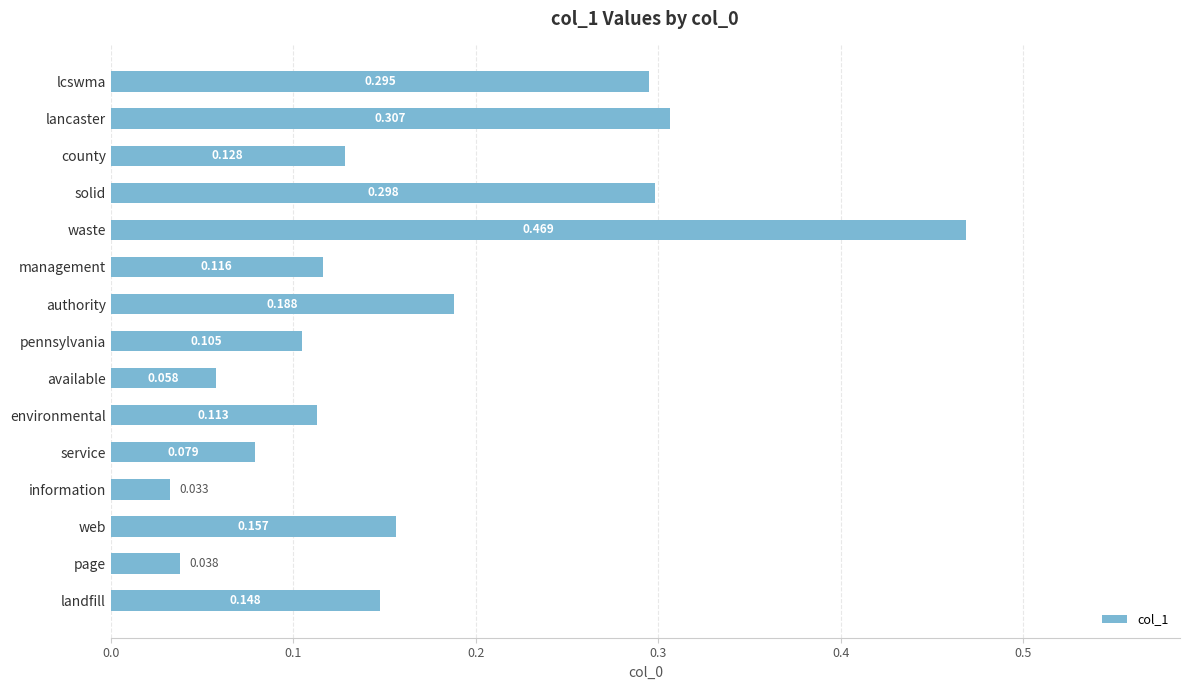

Rank the categories by value from lowest to highest.

information, page, available, service, pennsylvania, environmental, management, county, landfill, web, authority, lcswma, solid, lancaster, waste